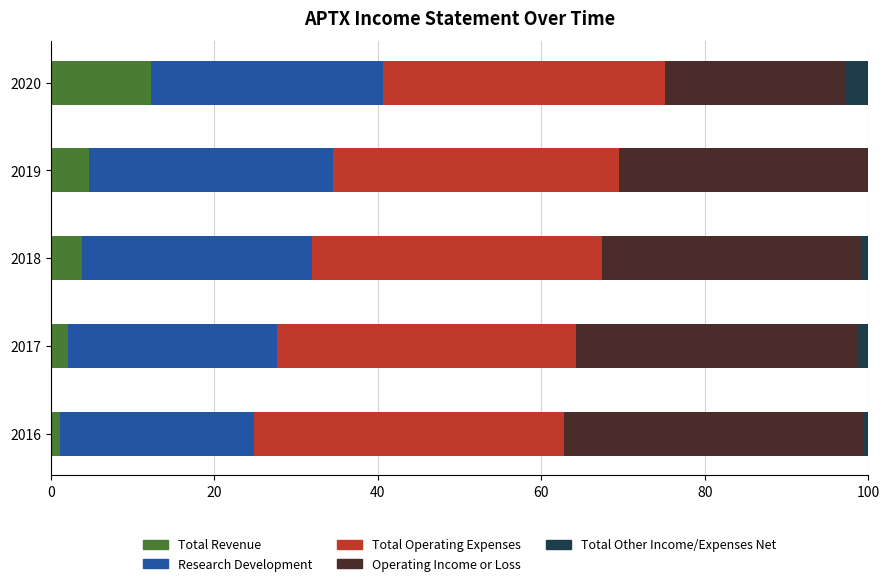

Which category has the highest value in the Total Revenue series?

2020